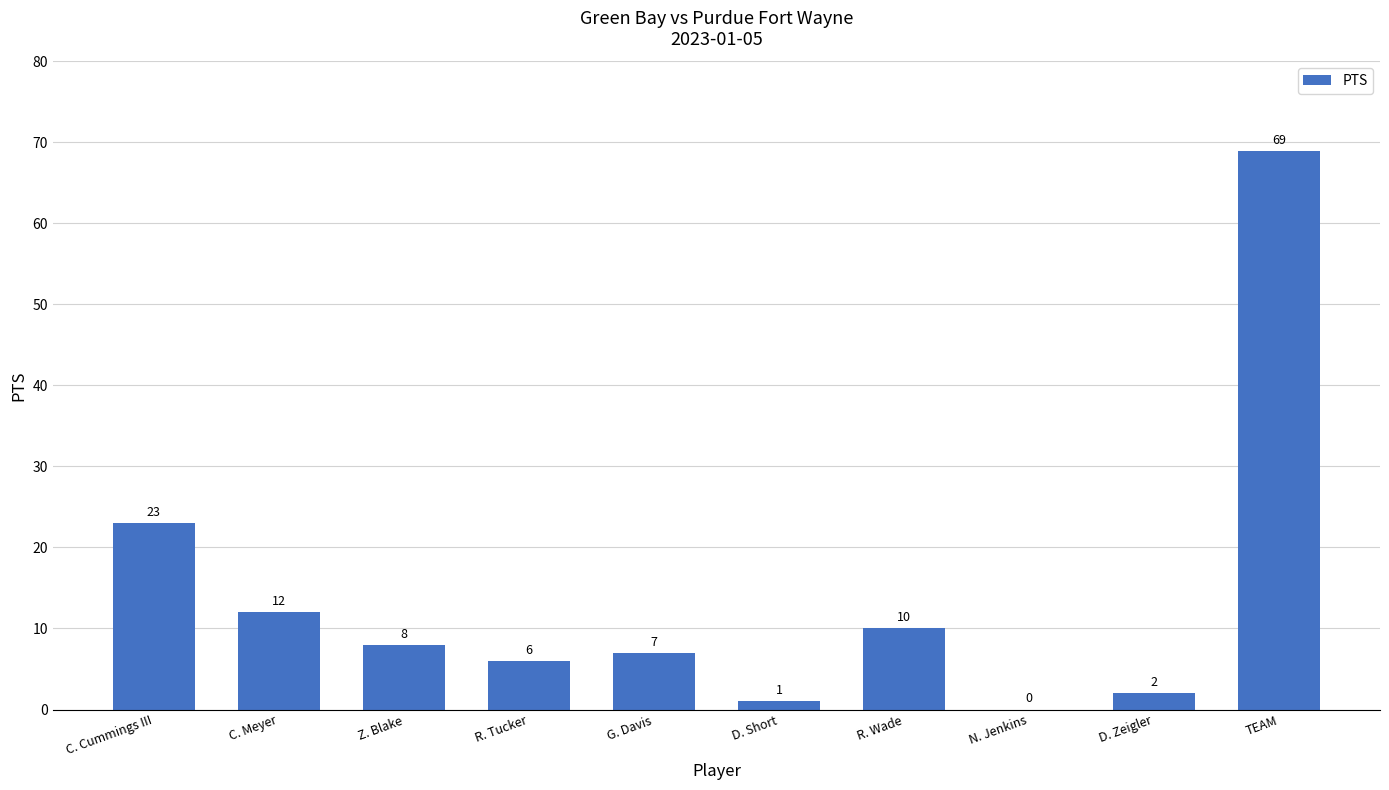

What is the maximum value shown in the chart?

69